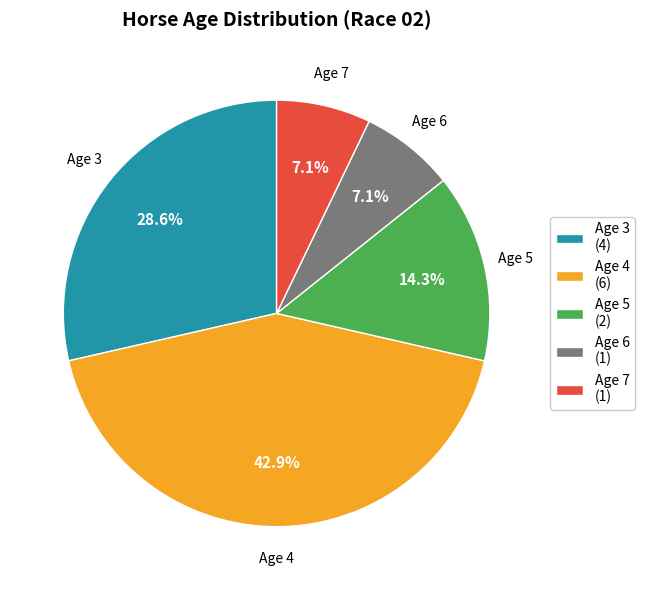

Combined, what portion of the pie is Age 5 (2) and Age 6 (1)?

21.4%